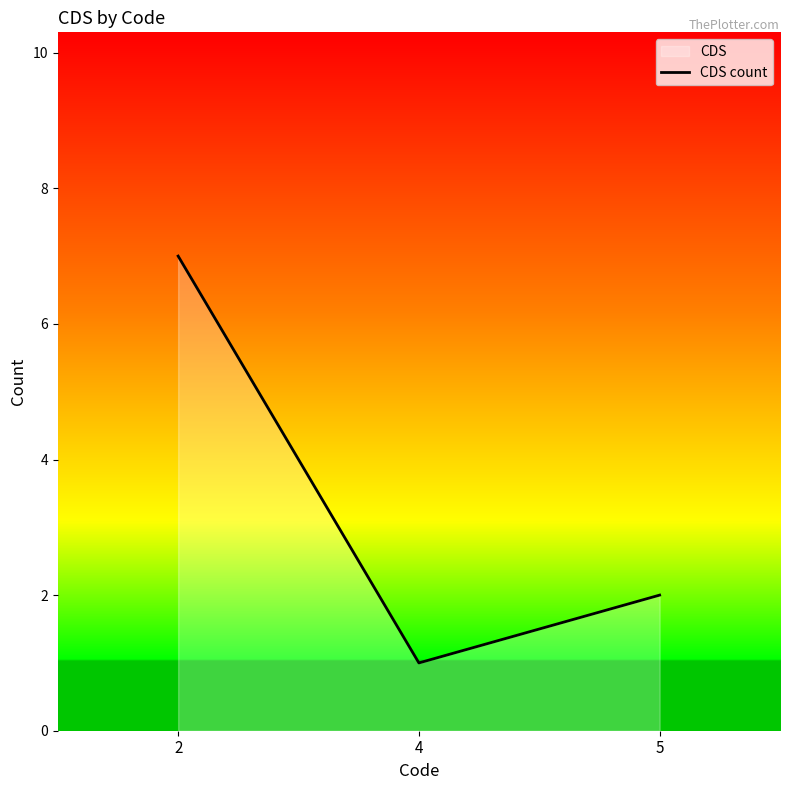

What is the greatest value displayed?

7